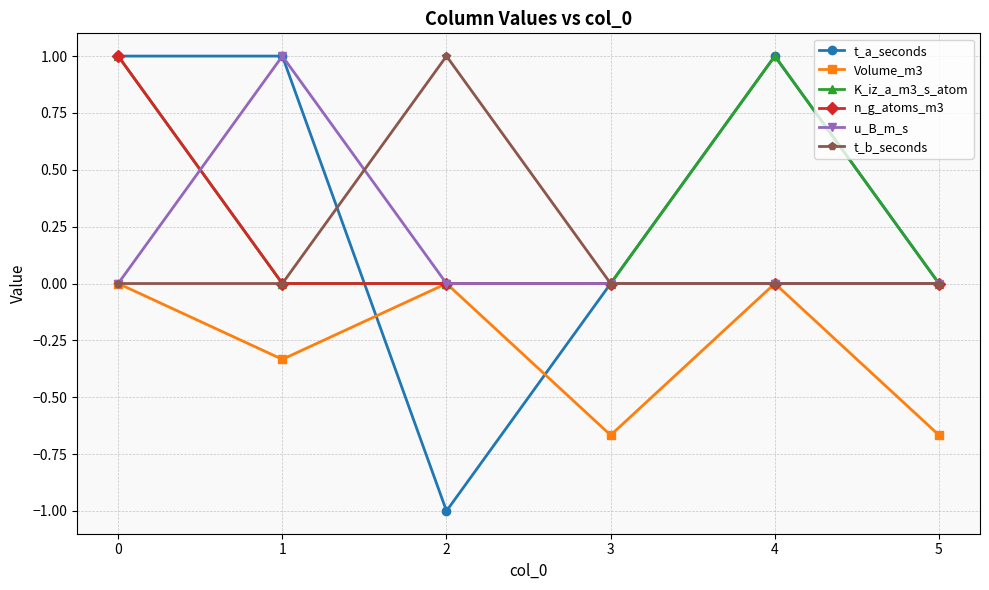

Is this an area chart (filled region under the line)?

No